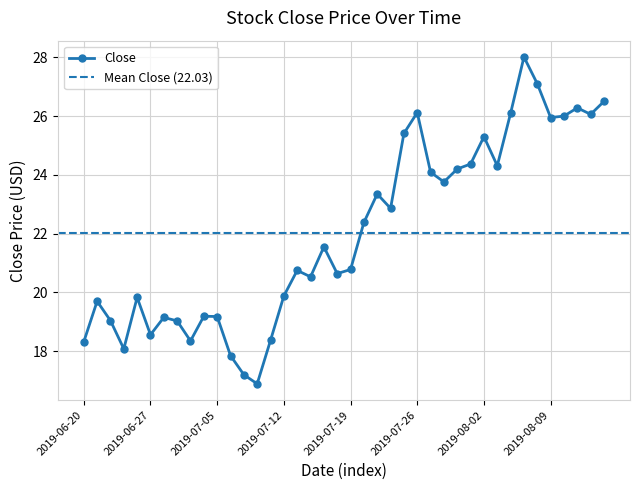

How many interior local peaks (higher than both neighbors) does the data have?

11